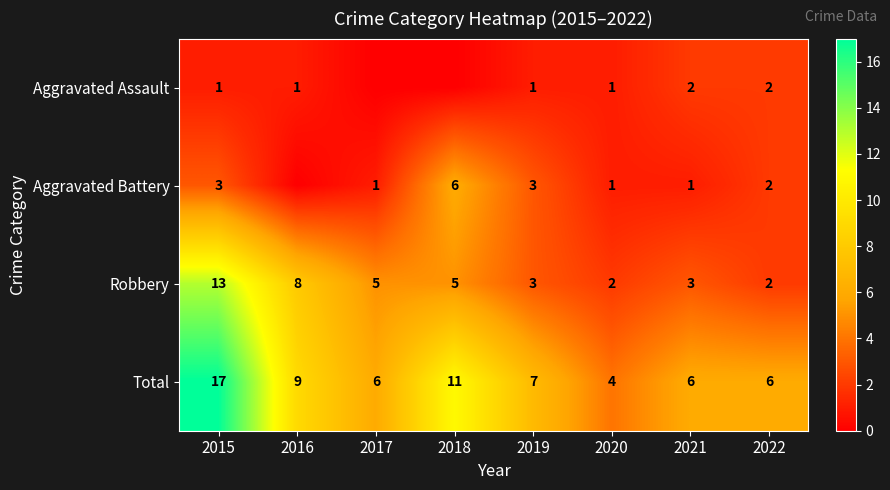

Between 2017 and 2020, which is larger?

2020